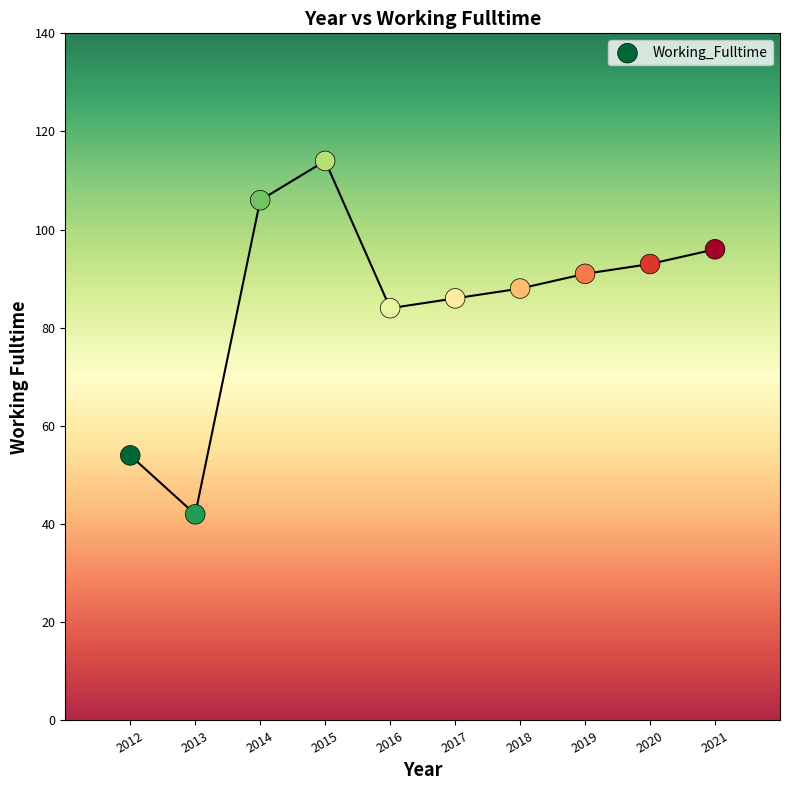

What is the range of X values (max minus min)?

9